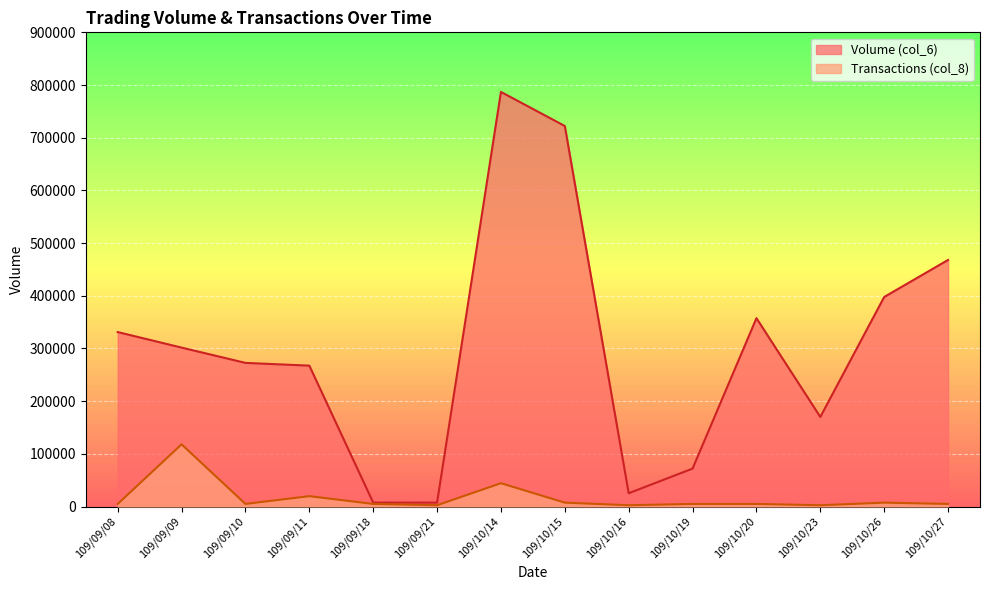

Reading left to right, list all the values displayed in this chart.

Volume (col_6): 331110.0	301630.0	272600.0	267380.0	7420.0	7340.0	786910.0	722200.0	25200.0	72000.0	357500.0	170000.0	397700.0	468000.0
Transactions (col_8): 4918.2	118036.5	4918.2	19672.7	4918.2	2459.1	44263.7	7377.3	2459.1	4918.2	4918.2	2459.1	7377.3	4918.2